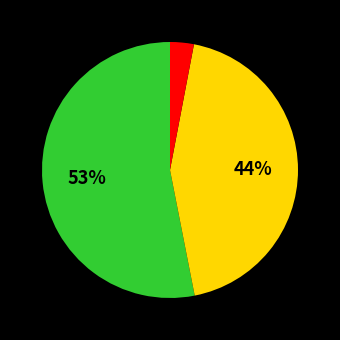

How many segments does this pie chart have?

3